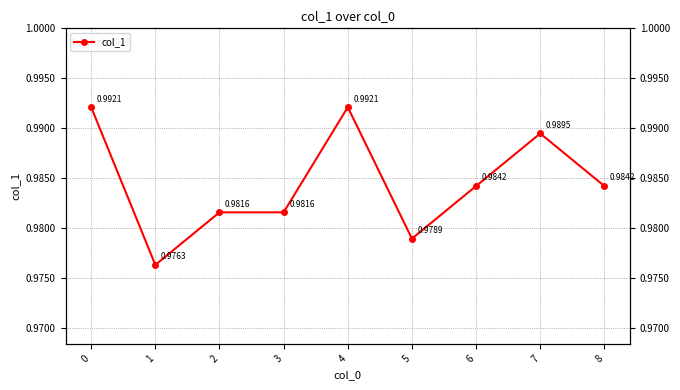

Reading left to right, list all the values displayed in this chart.

0=1.0	1=1.0	2=1.0	3=1.0	4=1.0	5=1.0	6=1.0	7=1.0	8=1.0